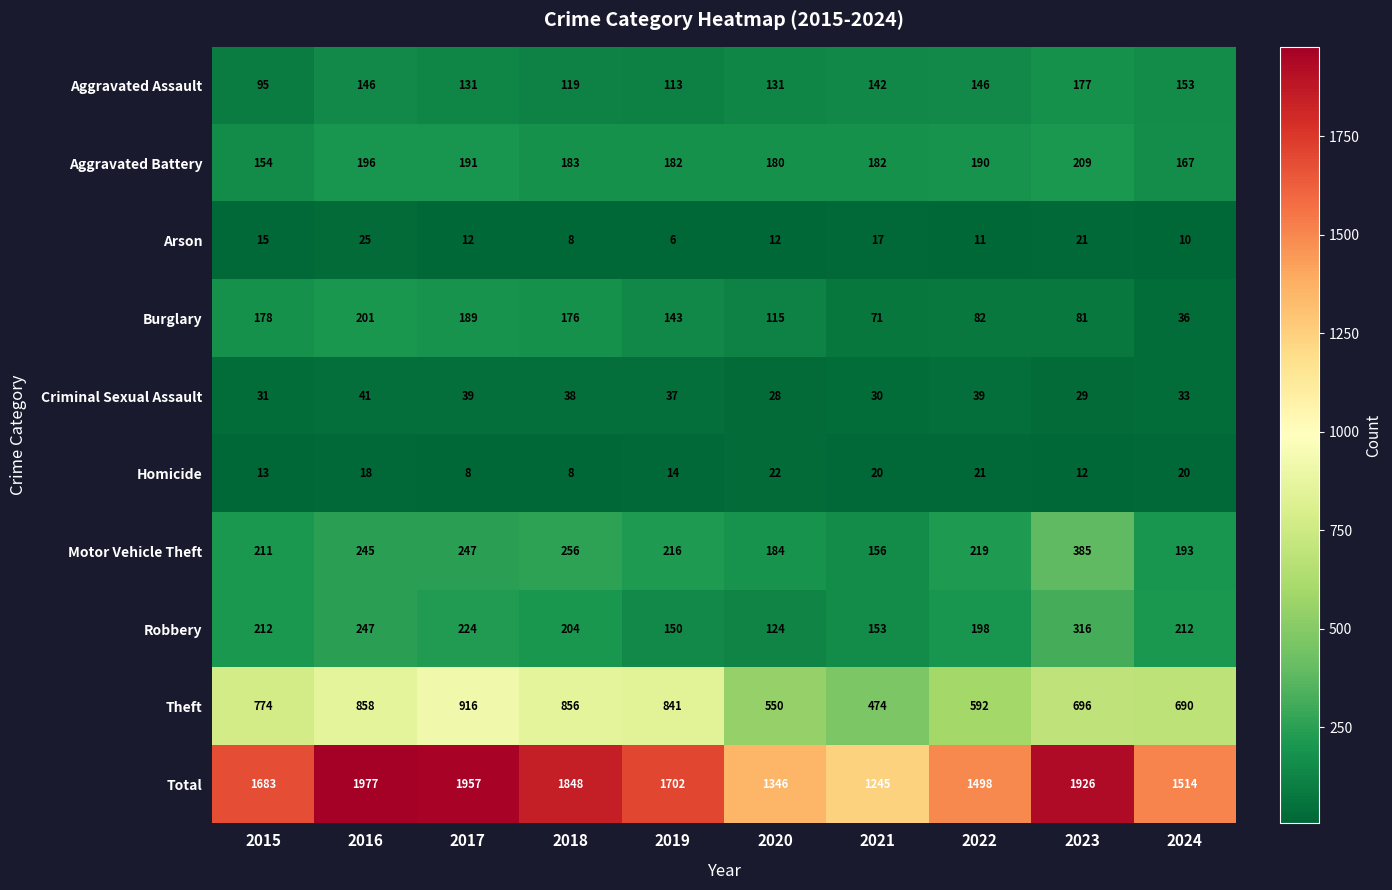

What is the lowest value of the Motor Vehicle Theft series?

156